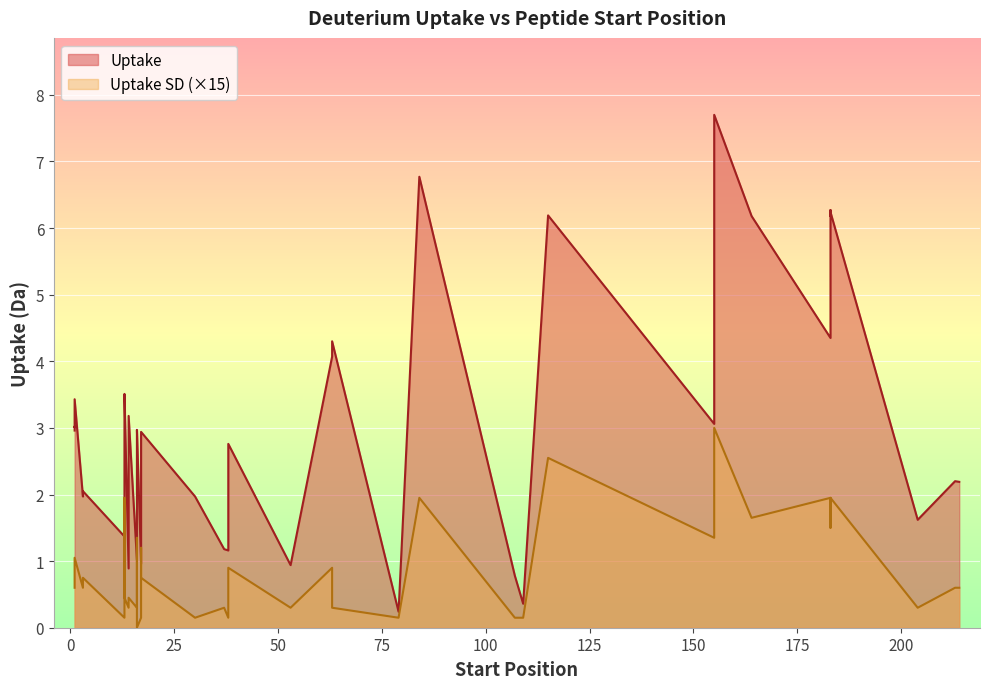

List the labels in order of Uptake SD value, largest first.

155, 115, 13, 84, 183, 183, 183, 164, 183, 16, 155, 17, 1, 1, 38, 63, 1, 3, 17, 1, 3, 213, 214, 13, 14, 14, 14, 16, 37, 53, 63, 204, 13, 17, 30, 38, 79, 107, 109, 16